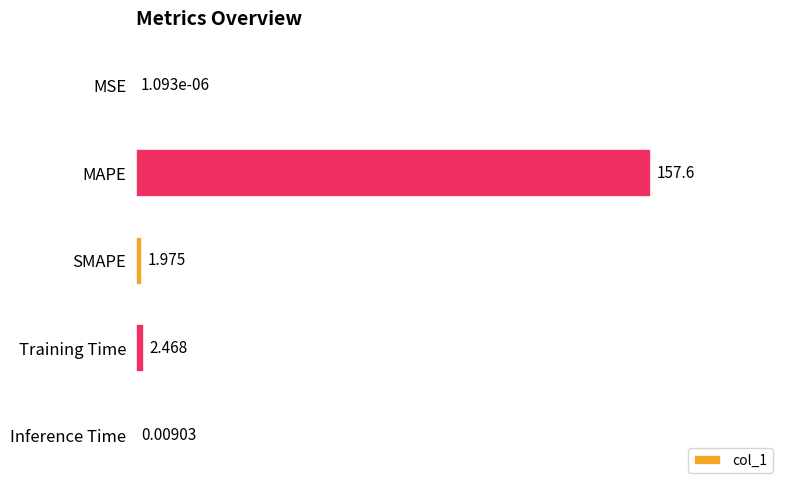

Where is the data nearest to the value 78?

Training Time